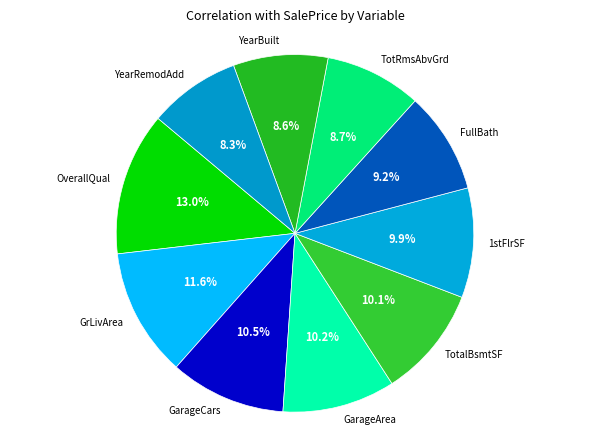

Count the number of slices in the pie.

10